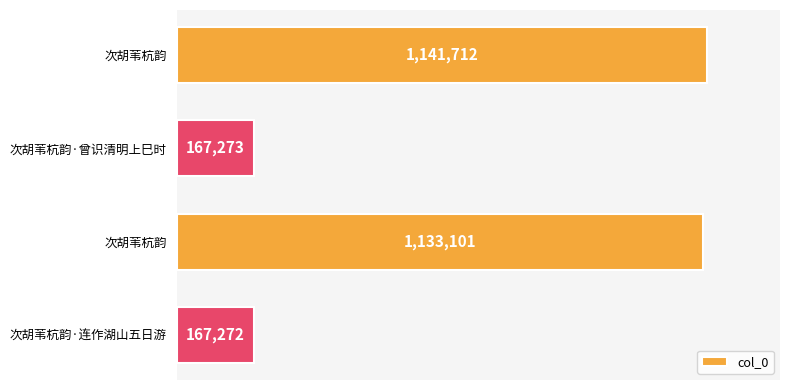

Does the chart contain any negative values?

No